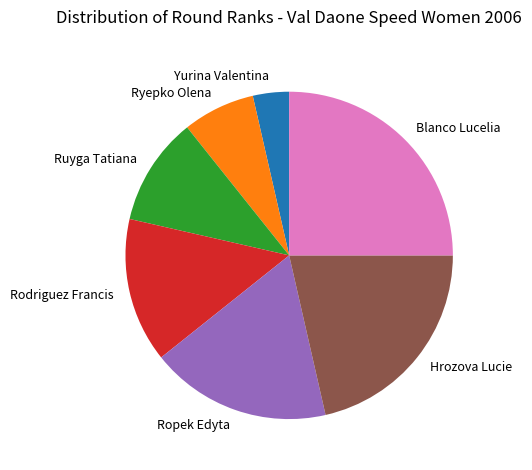

Is the sum of Ruyga Tatiana and Yurina Valentina greater than half?

No